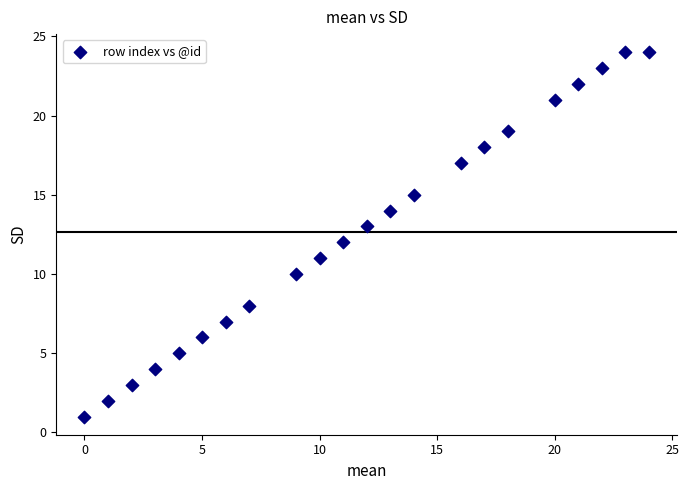

What is the range of X values (max minus min)?

24